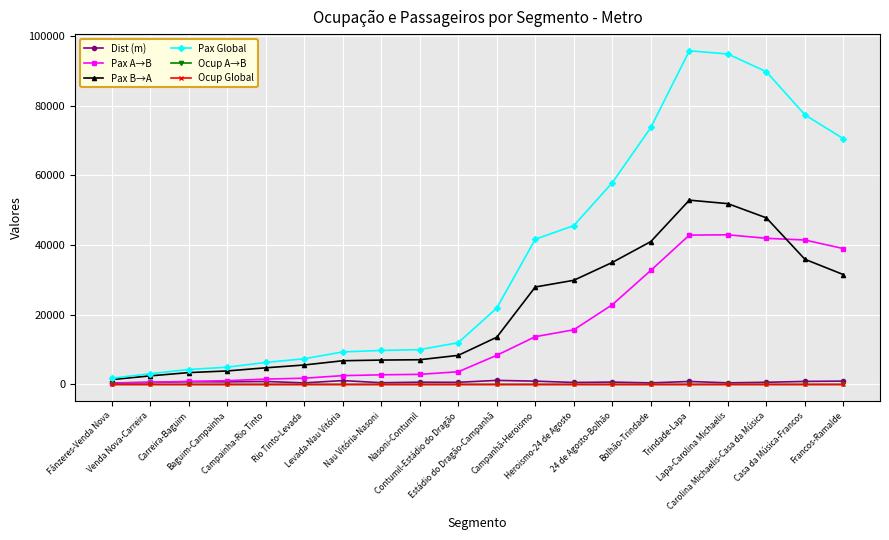

True or false: Pax A→B has more than 0 interior local peaks.

True